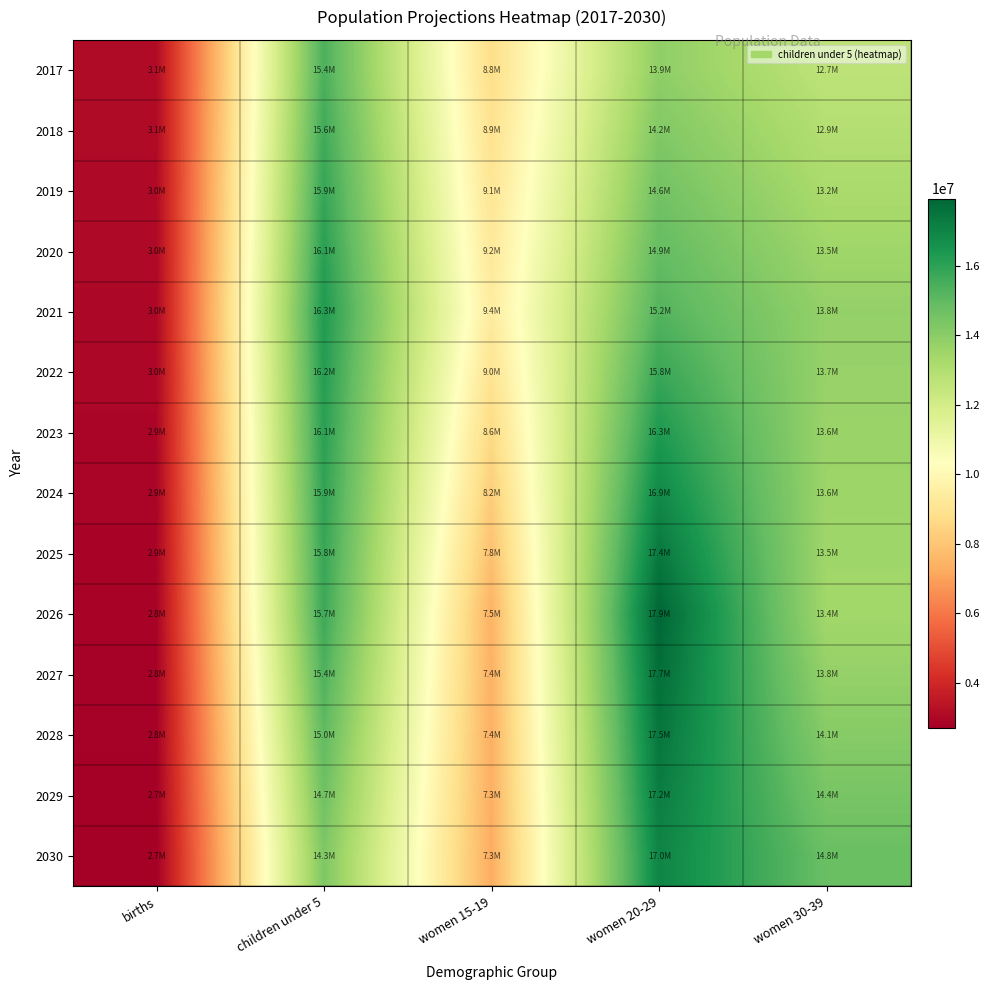

Which series changed the most between women 20-29 and women 30-39?

2026